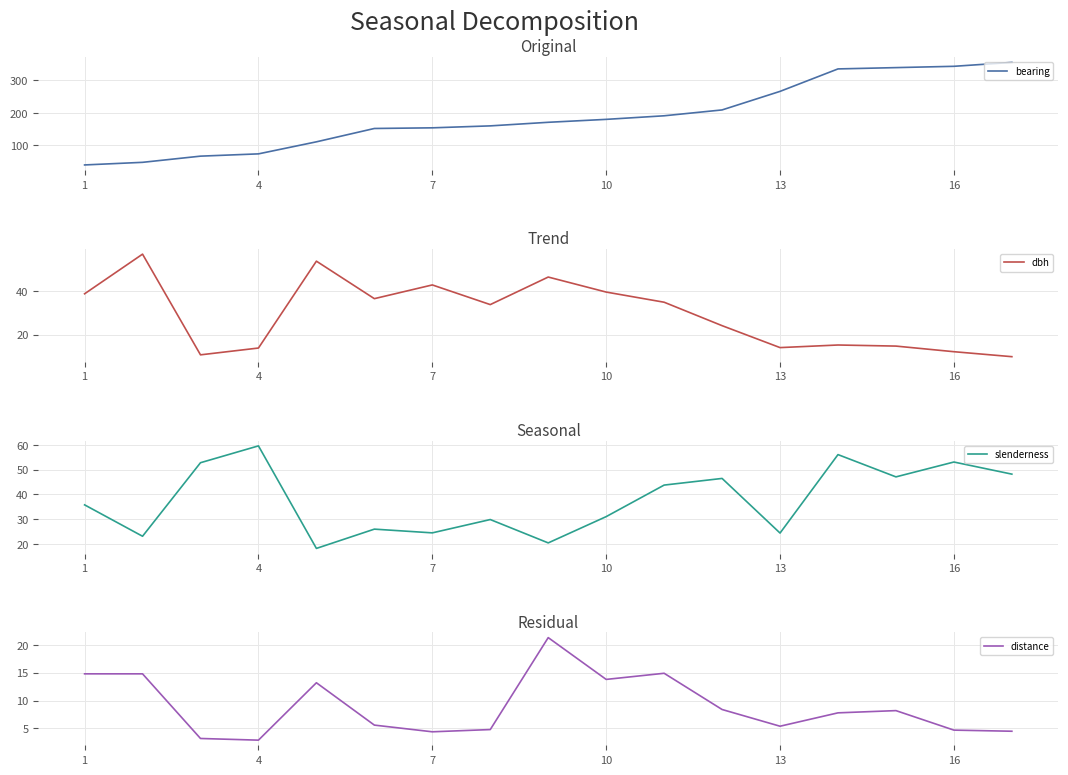

How many lines are shown in the chart?

4